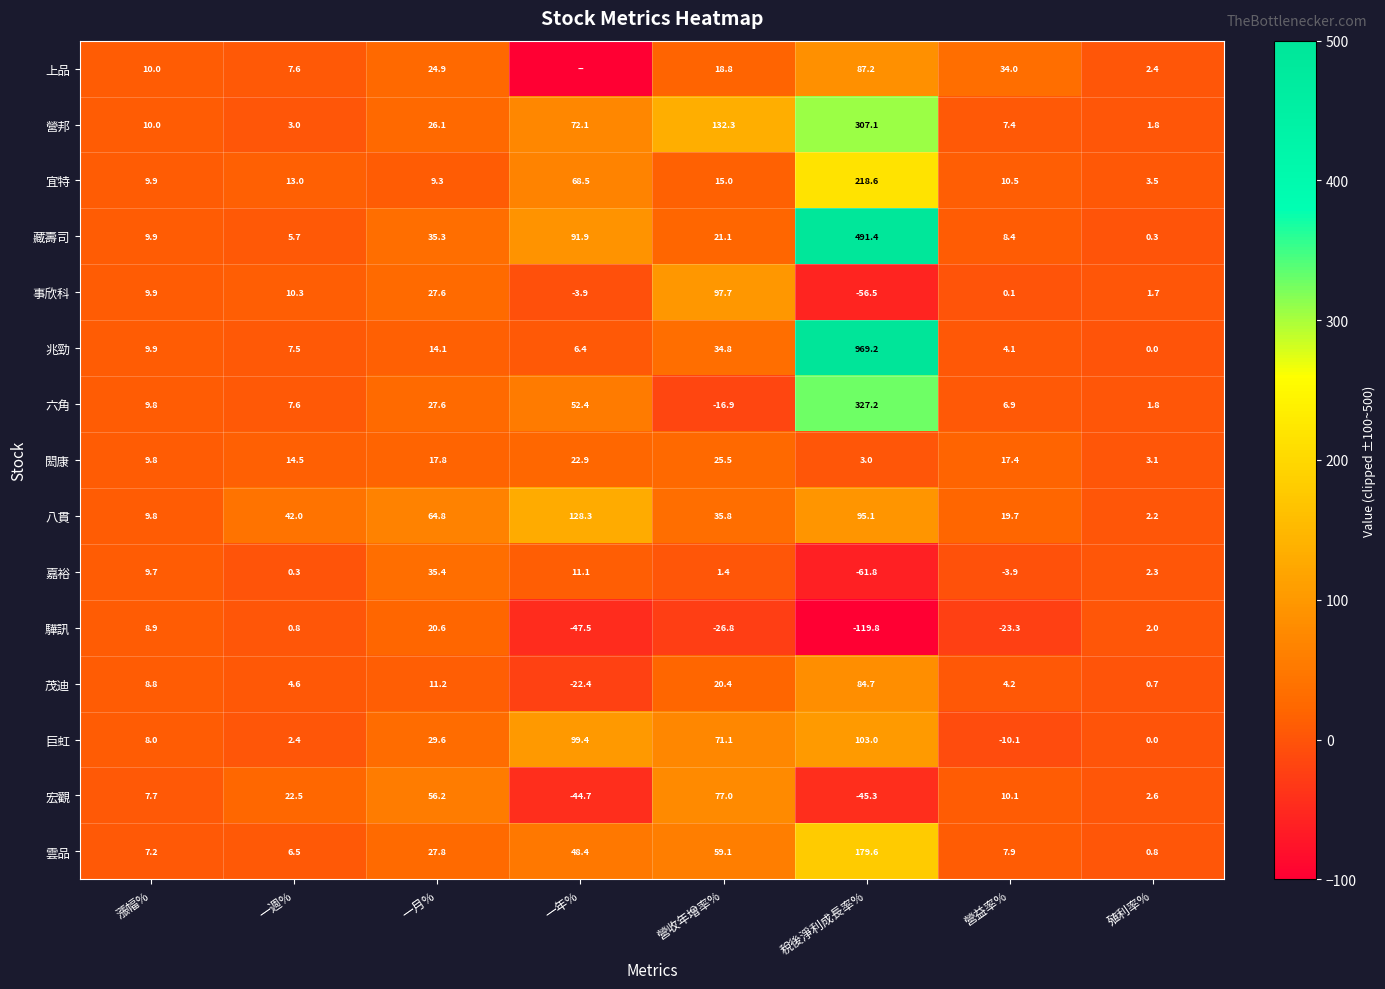

What is the maximum value for 事欣科?

97.7